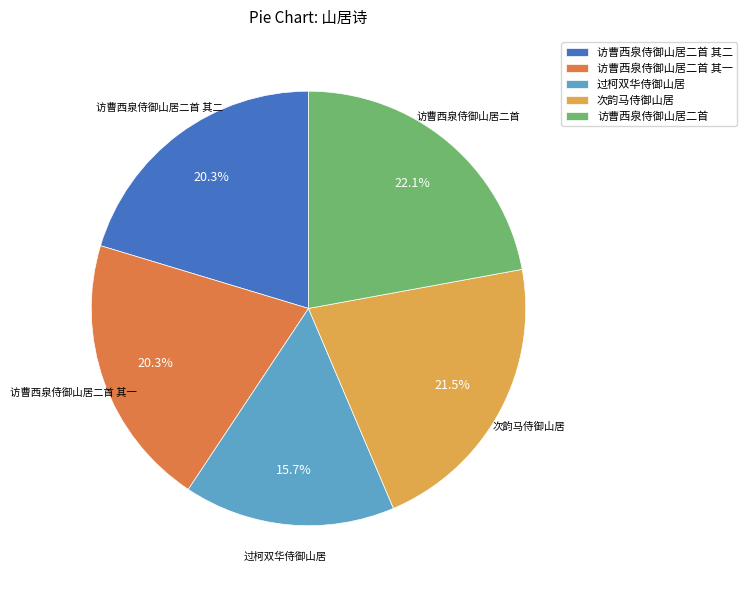

Is 访曹西泉侍御山居二首 the majority of the pie?

No